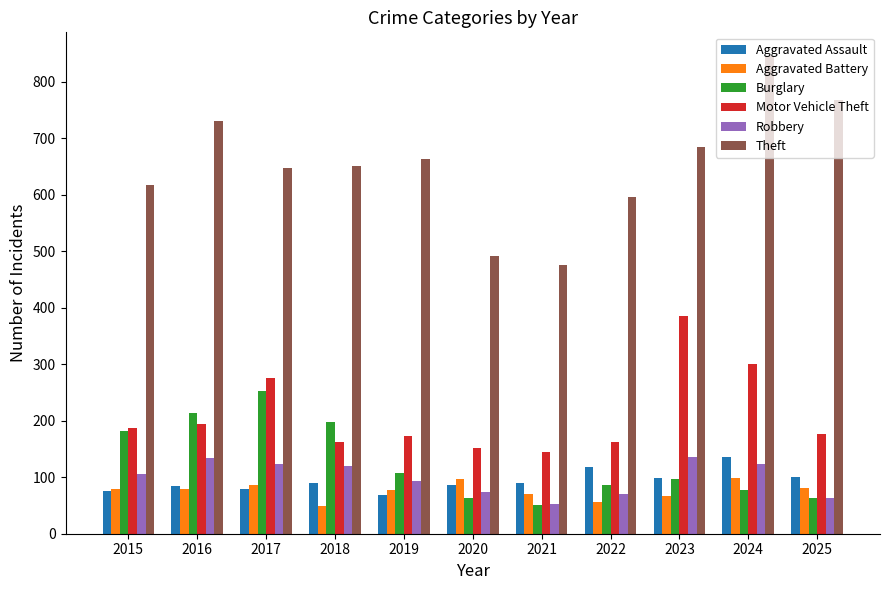

What is the value of the Aggravated Battery bar at the 11th from the left?

81